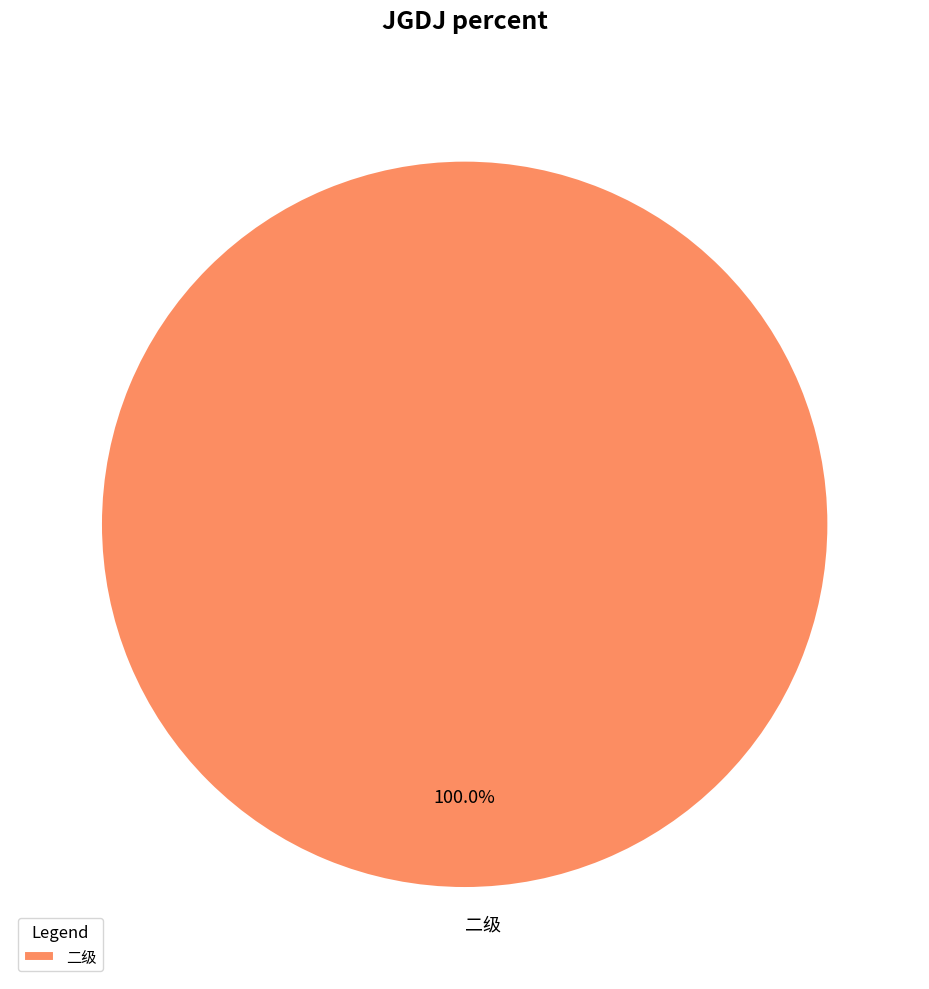

Rank the categories by value from highest to lowest.

二级